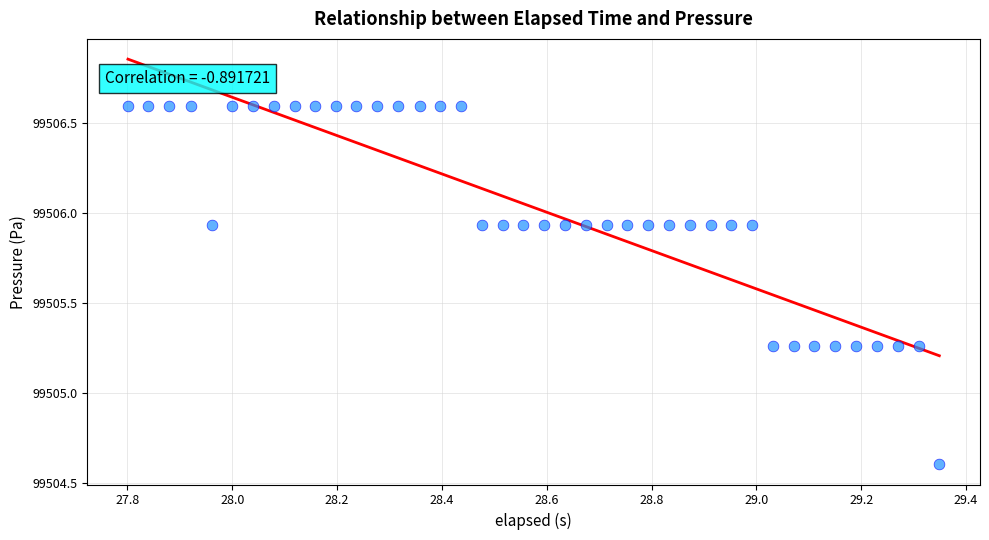

What is the range of X values (max minus min)?

1.5